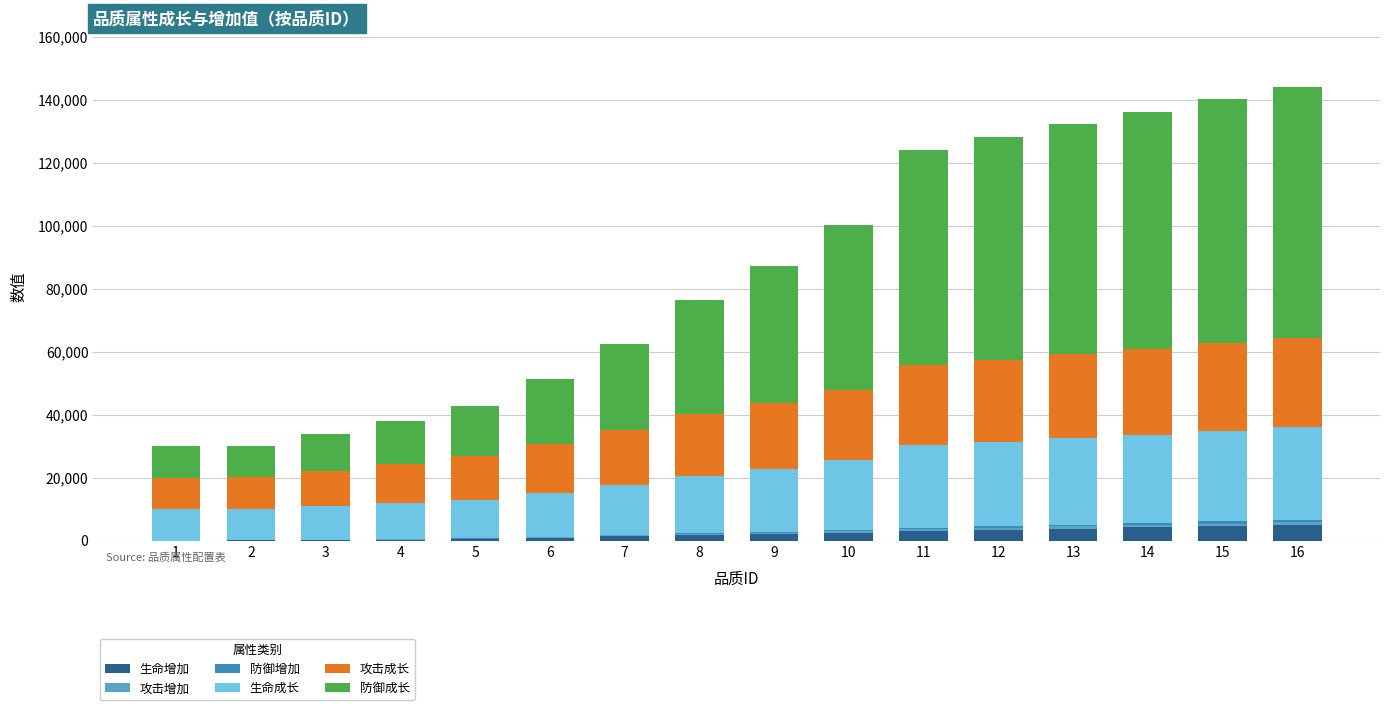

What is the highest value of the 生命增加 series?

4999